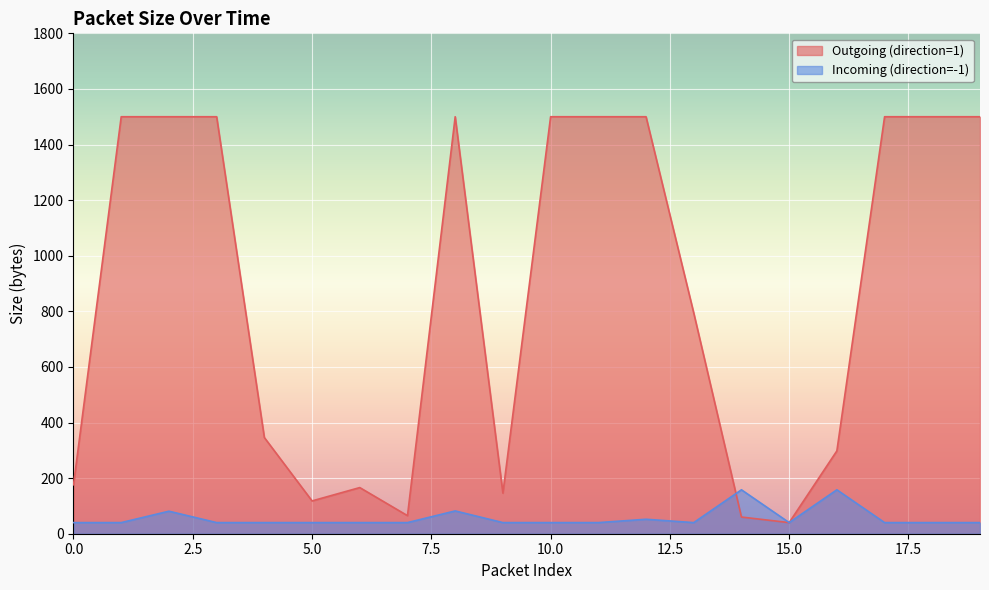

How many times do Outgoing (direction=1) and Incoming (direction=-1) cross each other?

1